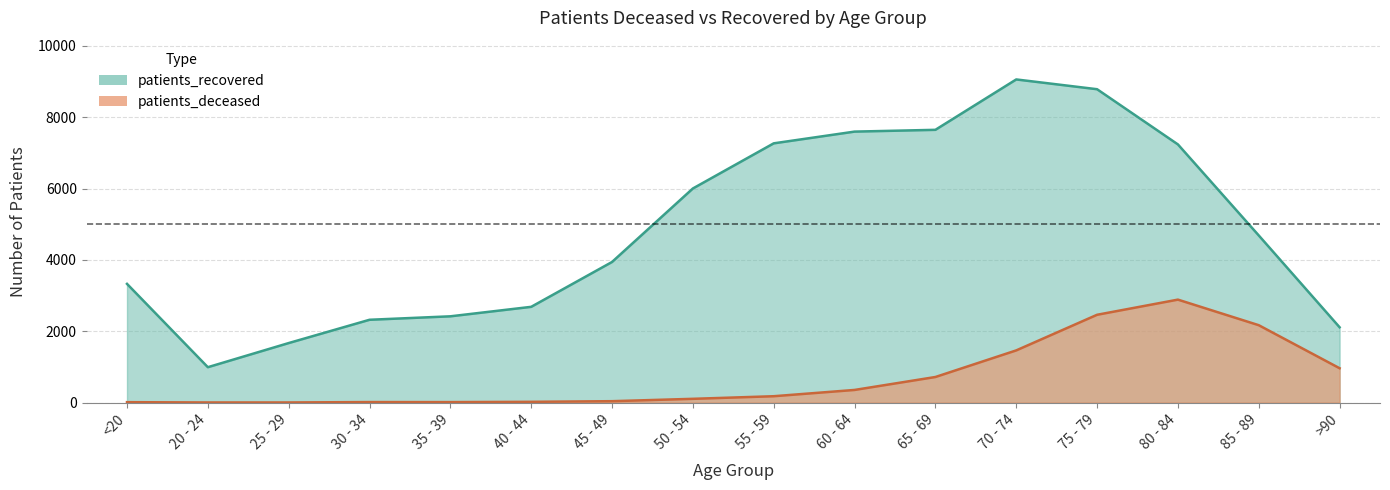

True or false: patients_deceased and patients_recovered intersect in this chart.

False